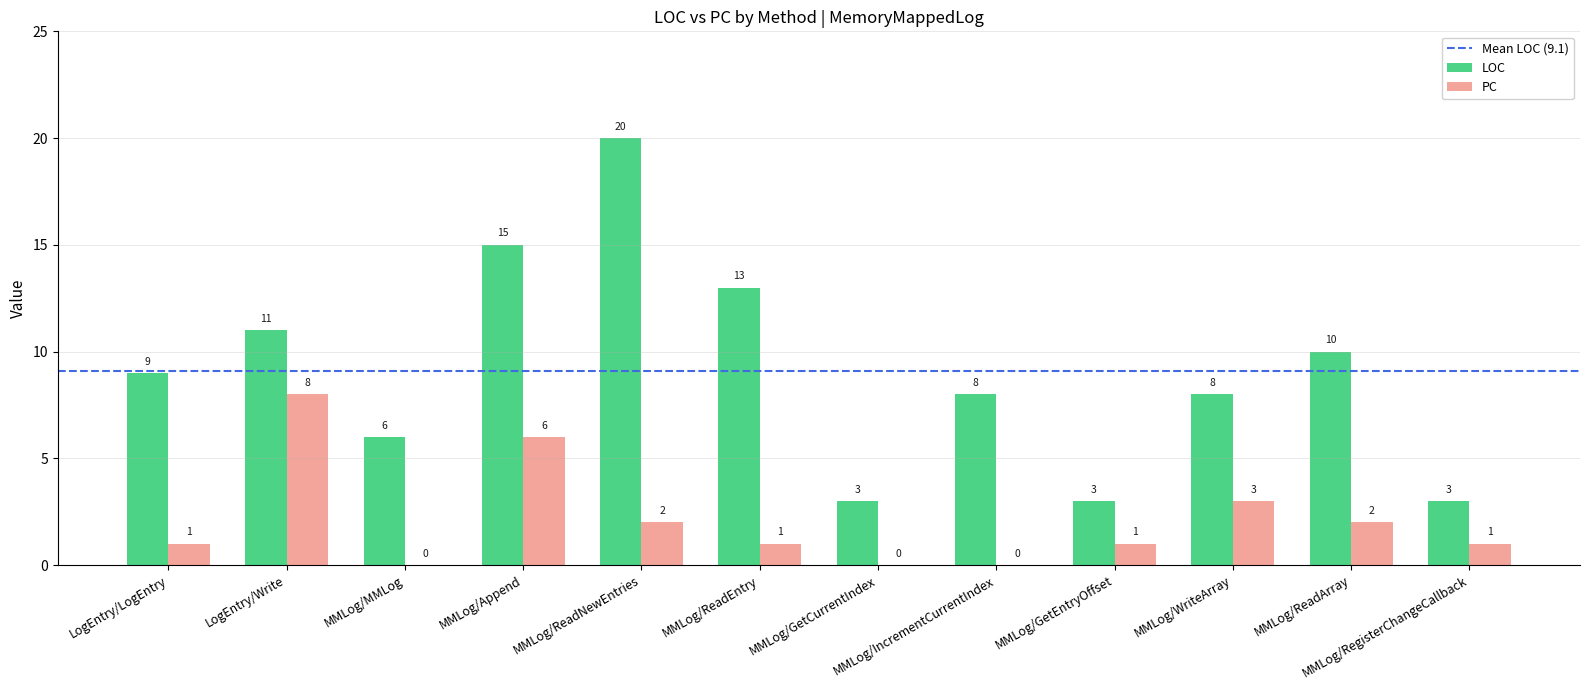

True or false: LOC has a value of 15 at MMLog/Append.

True